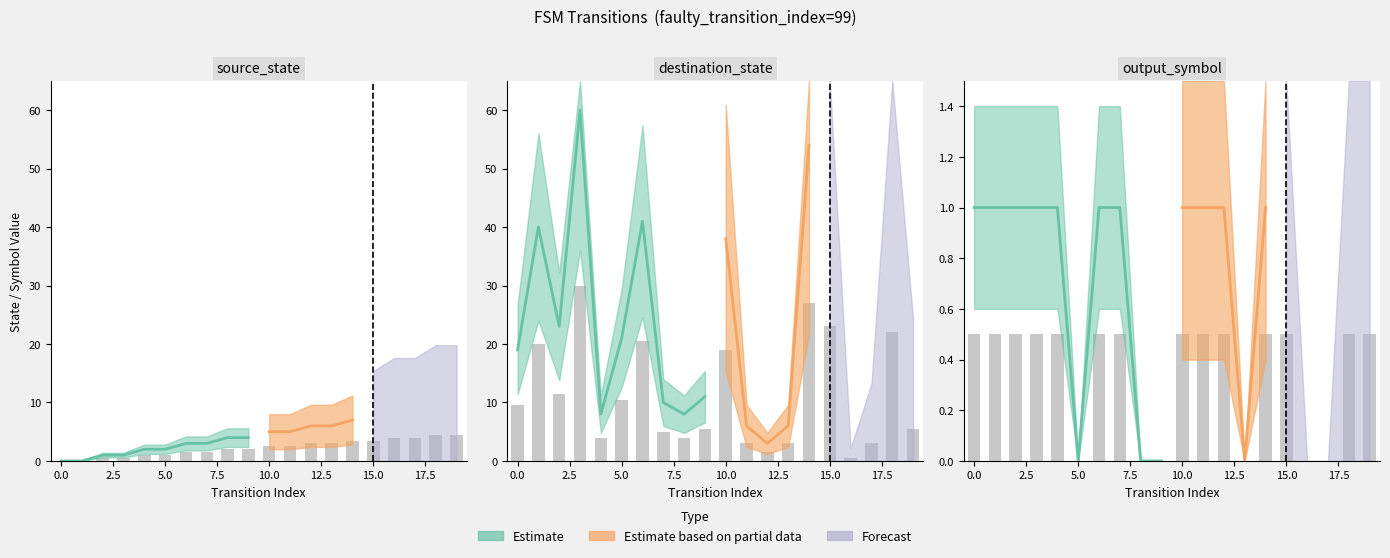

What is the sum of all output_symbol values?

7.0